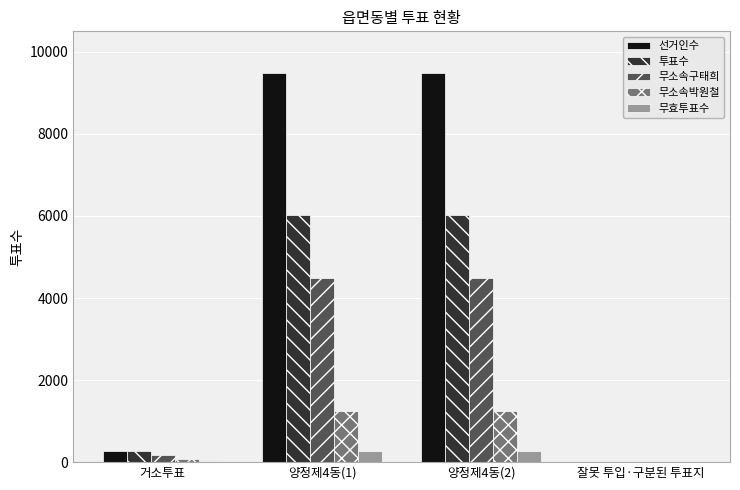

What is the greatest value displayed?

9486